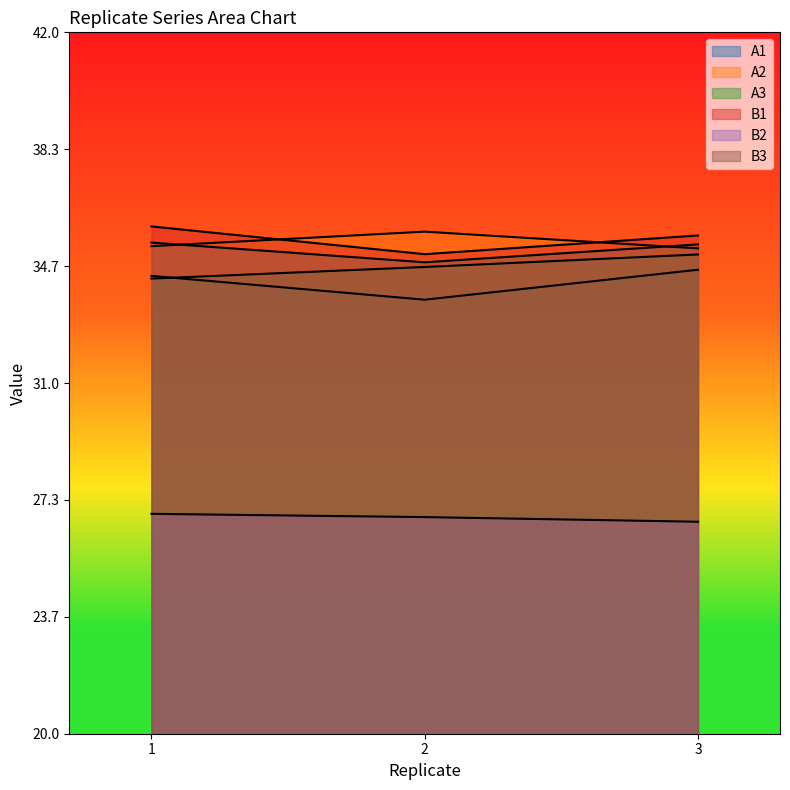

List the labels in order of B3 value, smallest first.

2, 3, 1